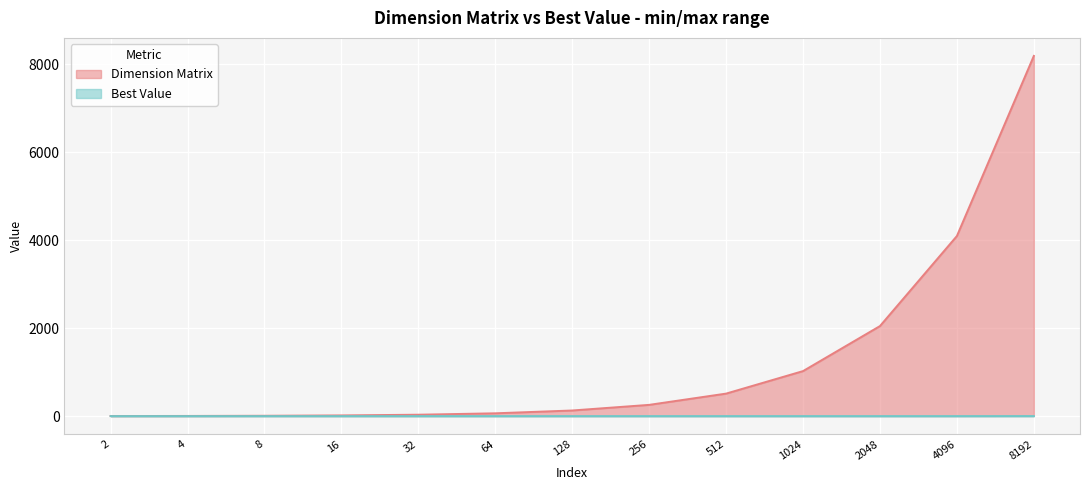

What is the maximum value shown in the chart?

8192.0